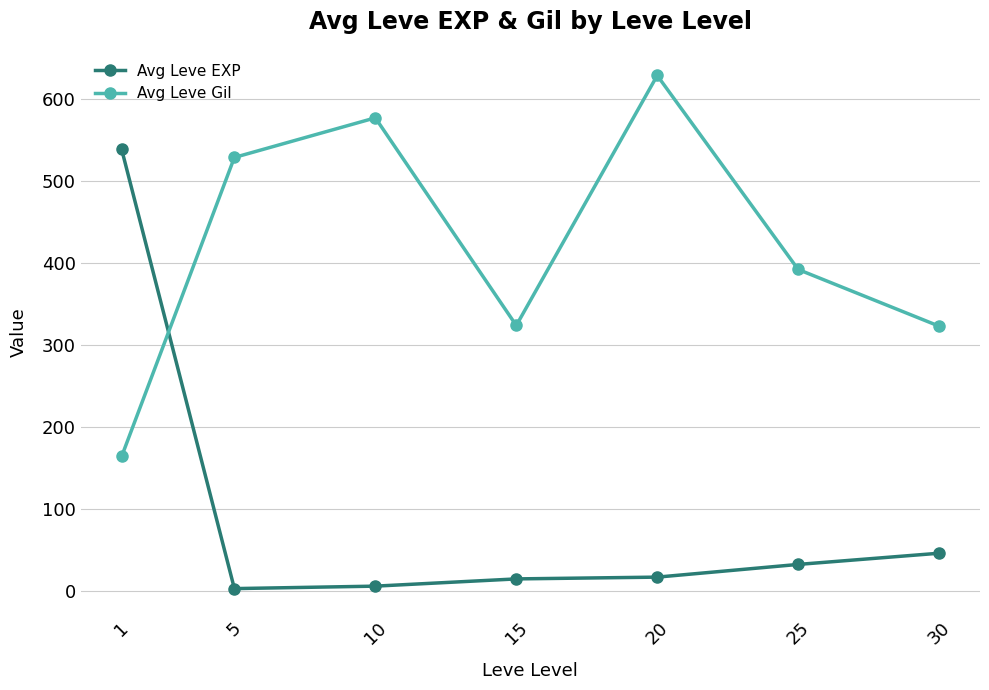

Which series changed the most between 1 and 30?

Avg Leve EXP